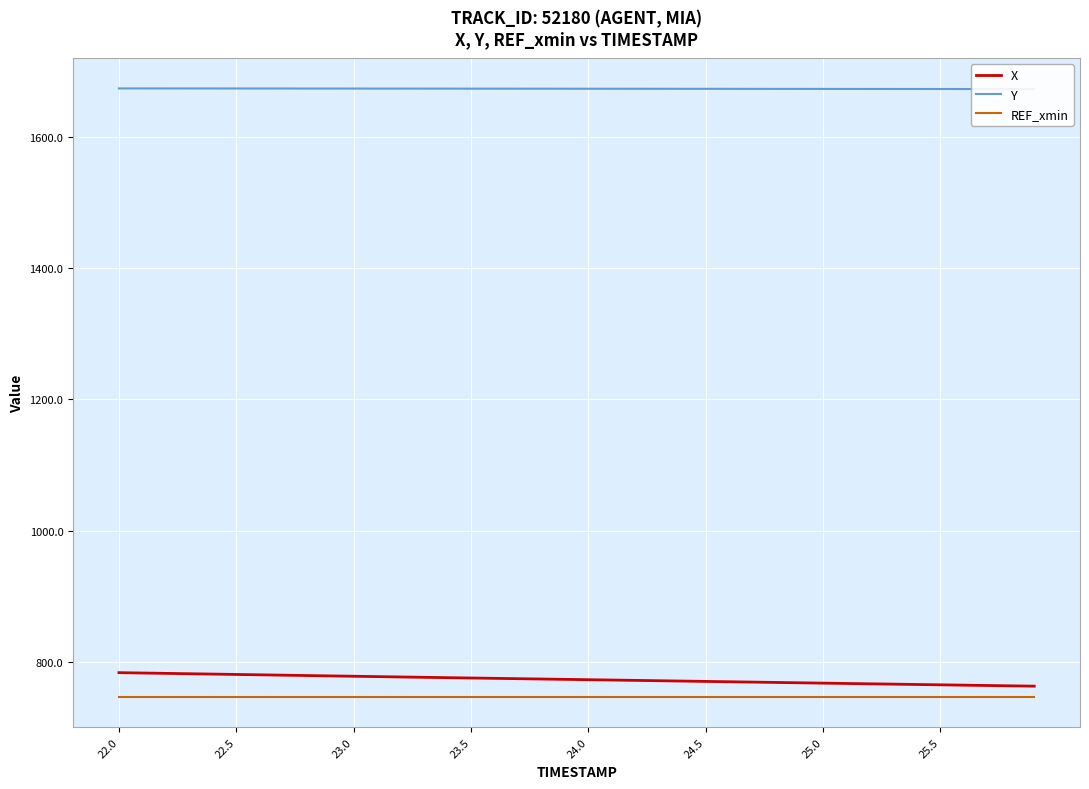

Read the REF_xmin value at 22.5.

746.7